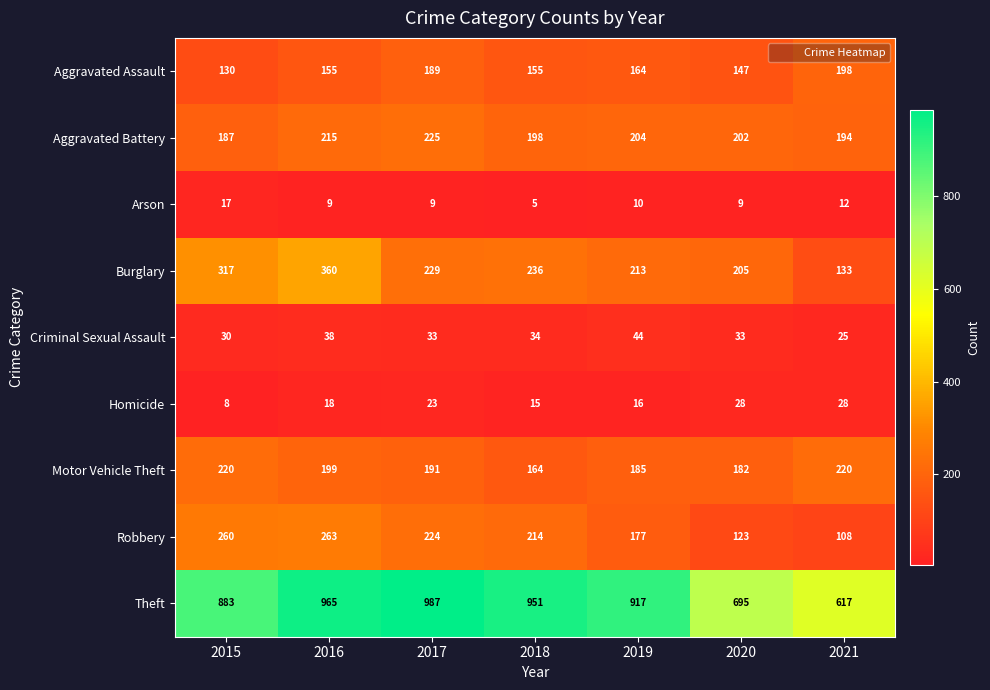

Between 2015 and 2016, which series saw the biggest shift?

Theft